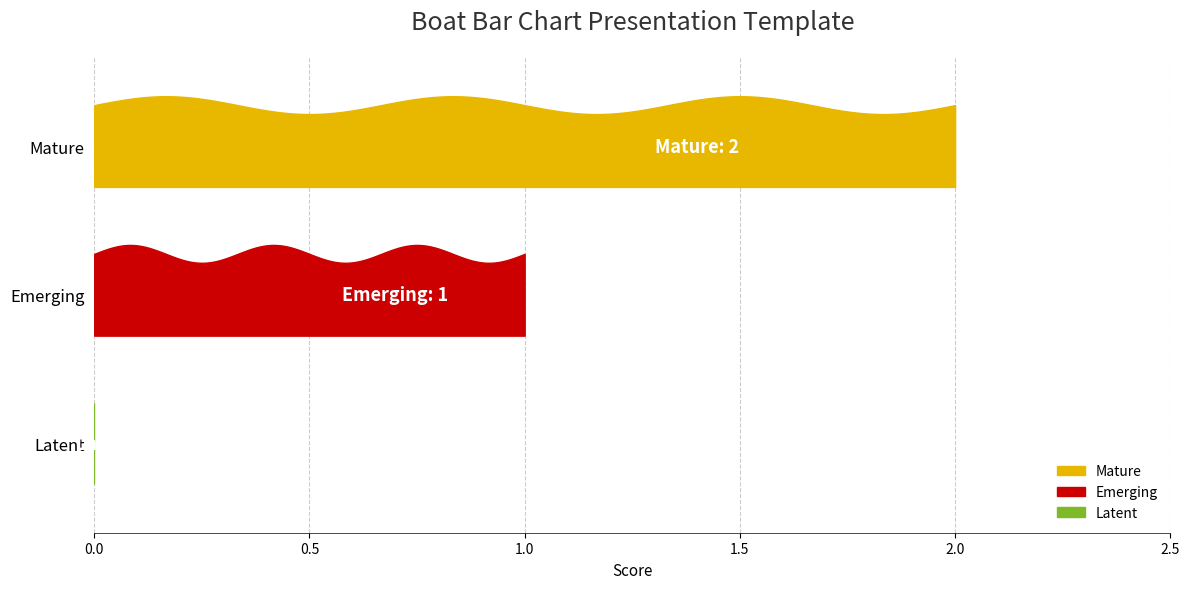

Approximately how many times larger is the value at Emerging compared to Mature?

0.5